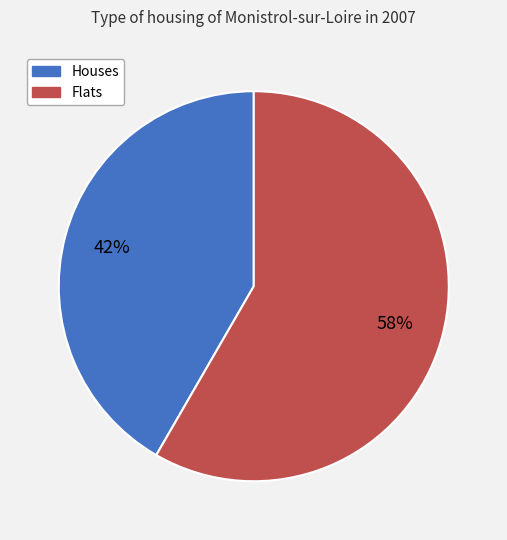

To the nearest percent, what is the average slice percentage?

50%